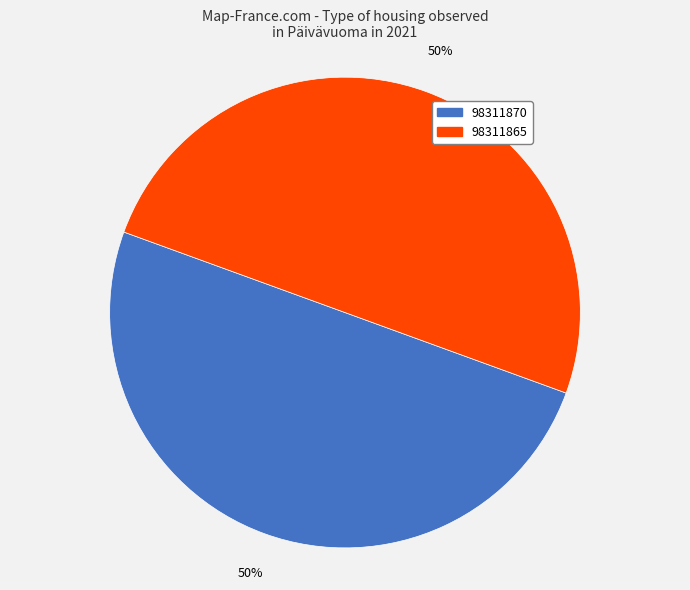

To the nearest percent, what is the combined percentage of 98311870 and 98311865?

100%